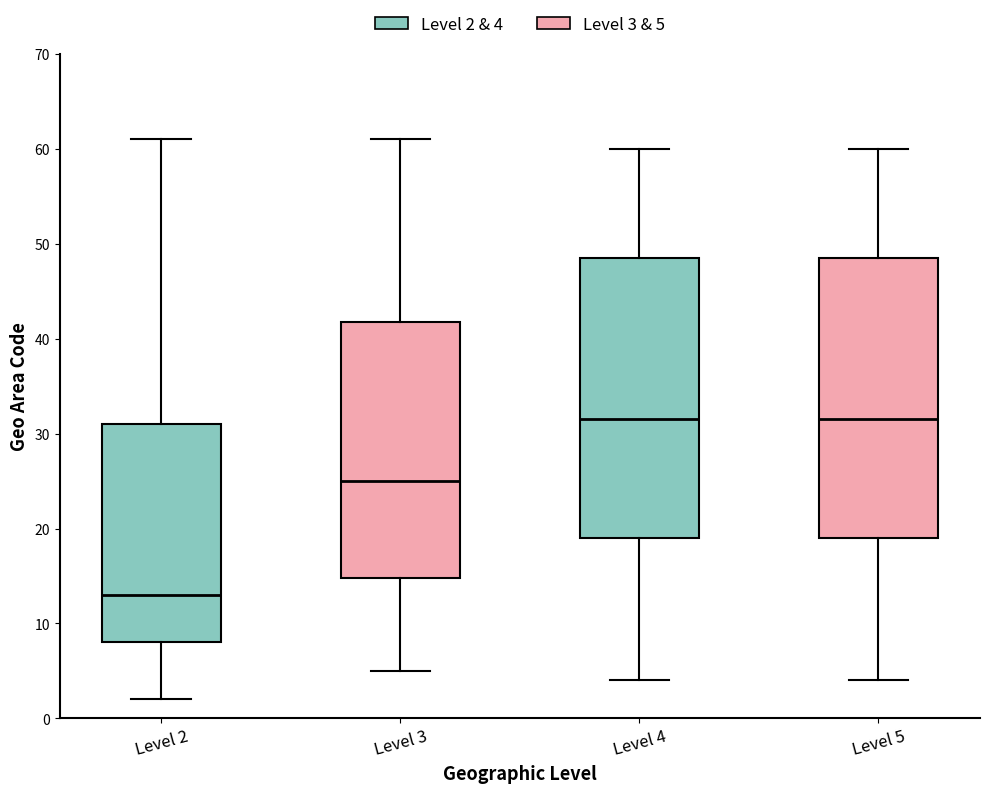

Where does the median line of the box for Level 2 sit on the y-axis? The values are not printed on the chart, so give them approximately, as read against the axis.

13